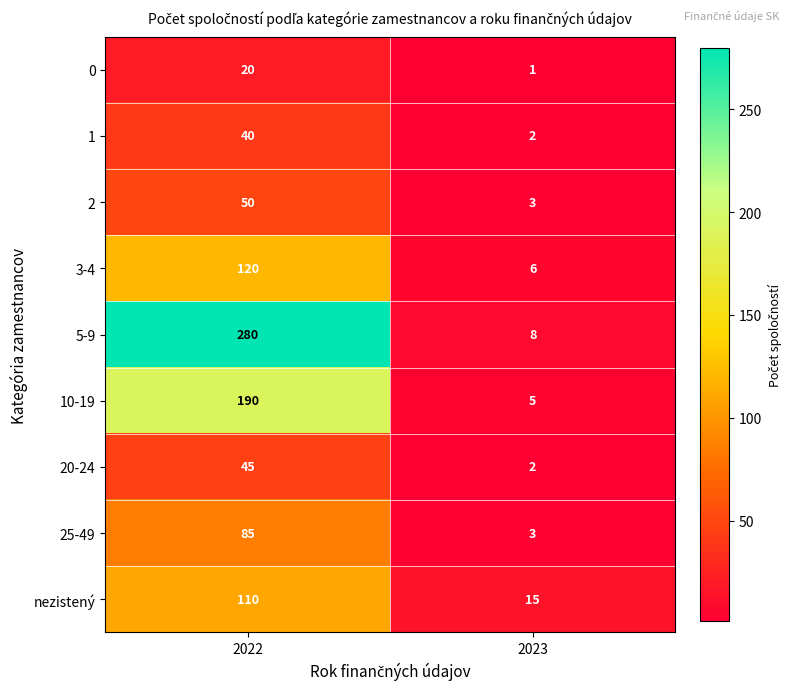

At which category is the sum across all series the highest?

2022